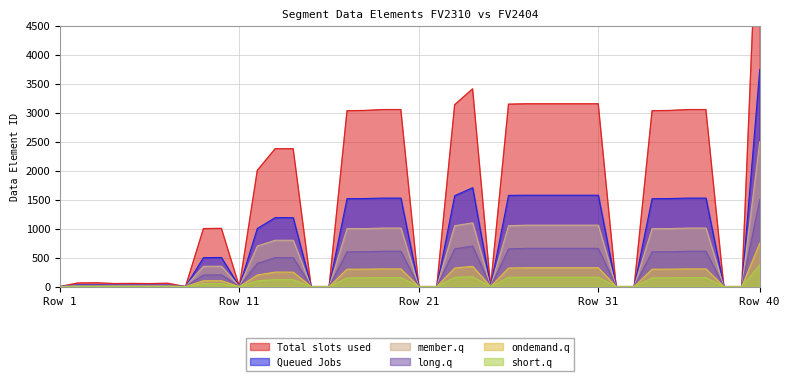

Is the value of short.q at 13 greater than the value of long.q at 3?

Yes